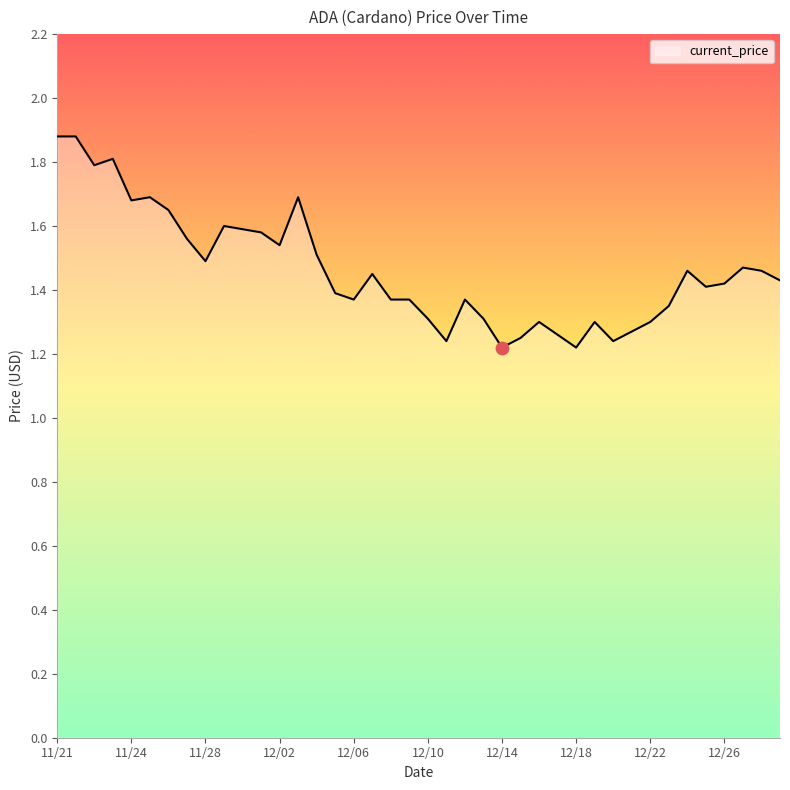

What is the difference between the maximum and minimum values?

0.7